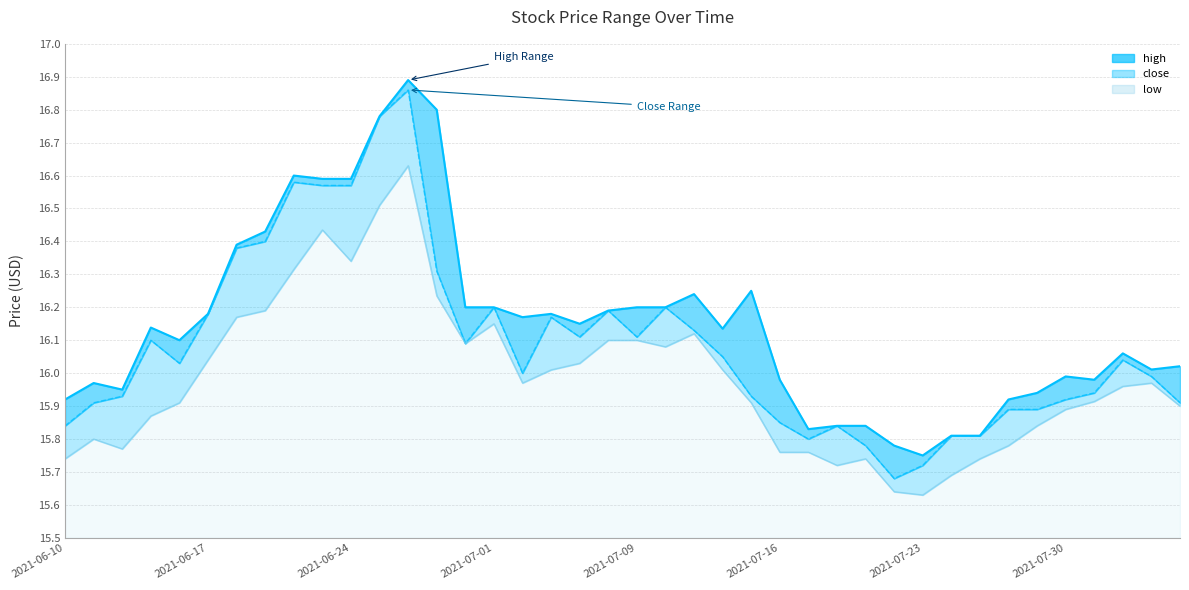

At which category does high reach its first local peak?

2021-06-11